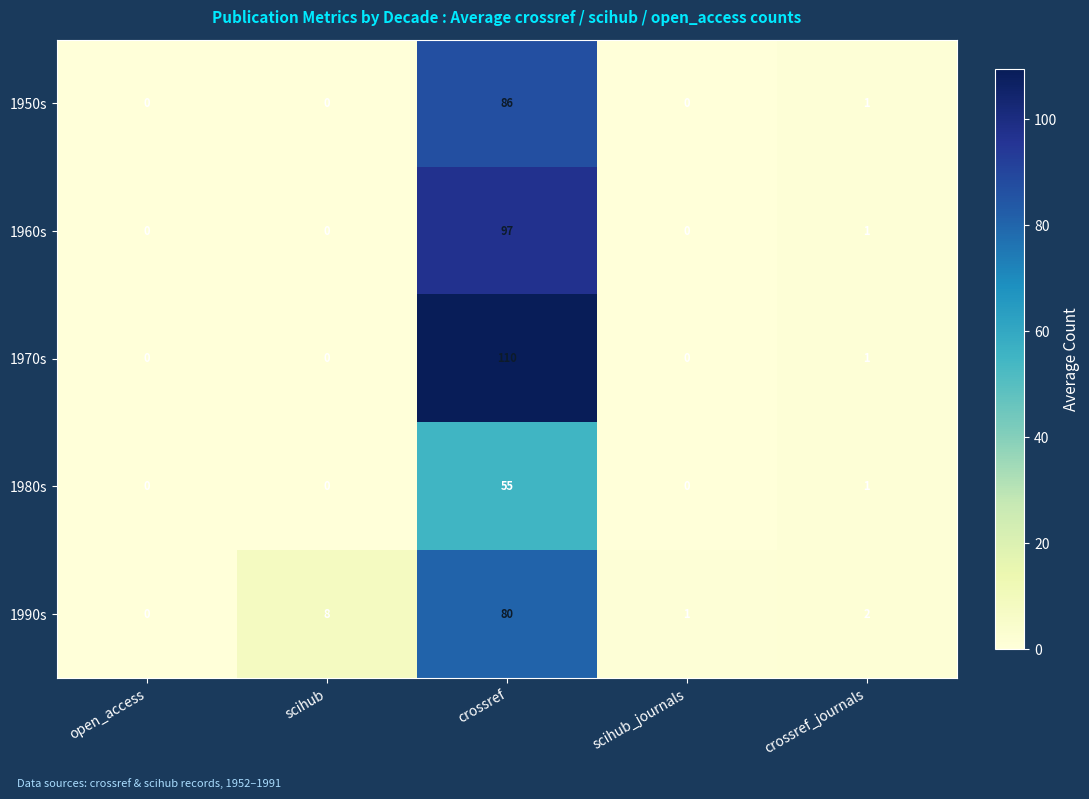

Reading left to right, transcribe all the data shown in this chart.

1950s: 0	0	86	0	1
1960s: 0	0	97	0	1
1970s: 0	0	110	0	1
1980s: 0	0	55	0	1
1990s: 0	8	80	1	2